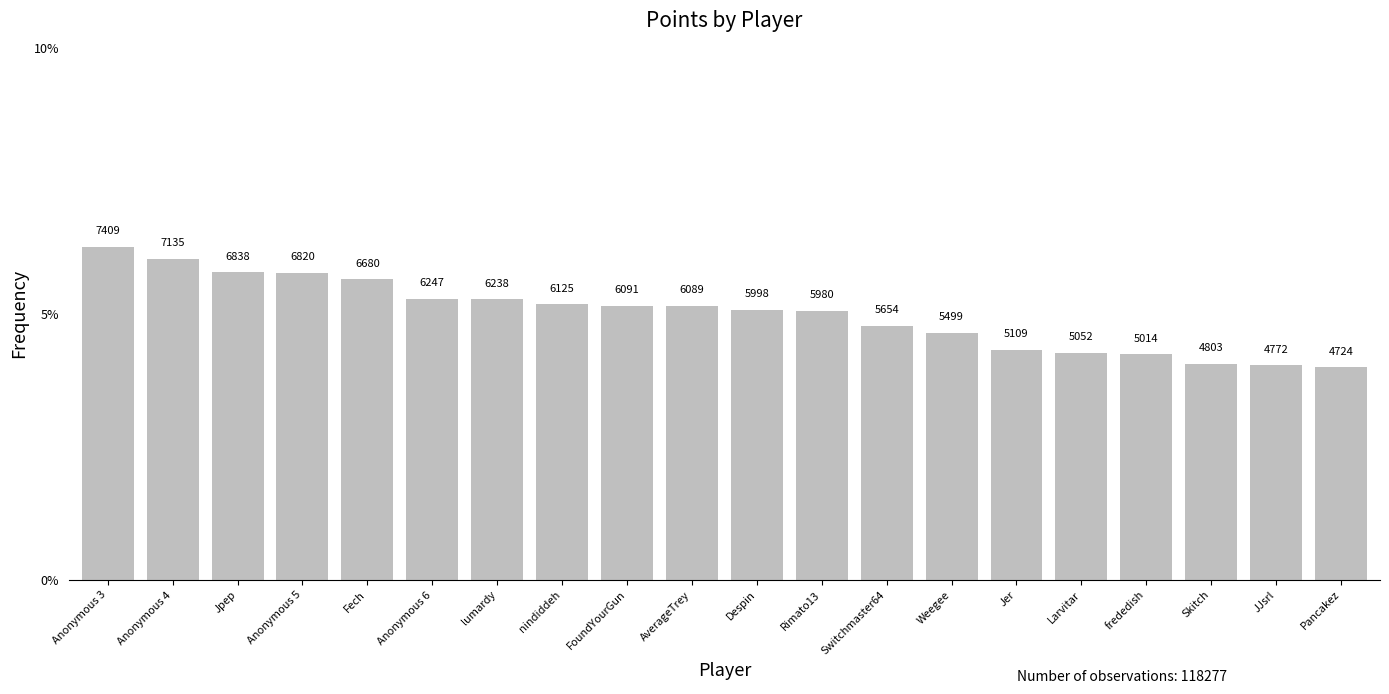

The value at Pancakez is 0.0. True or false?

False